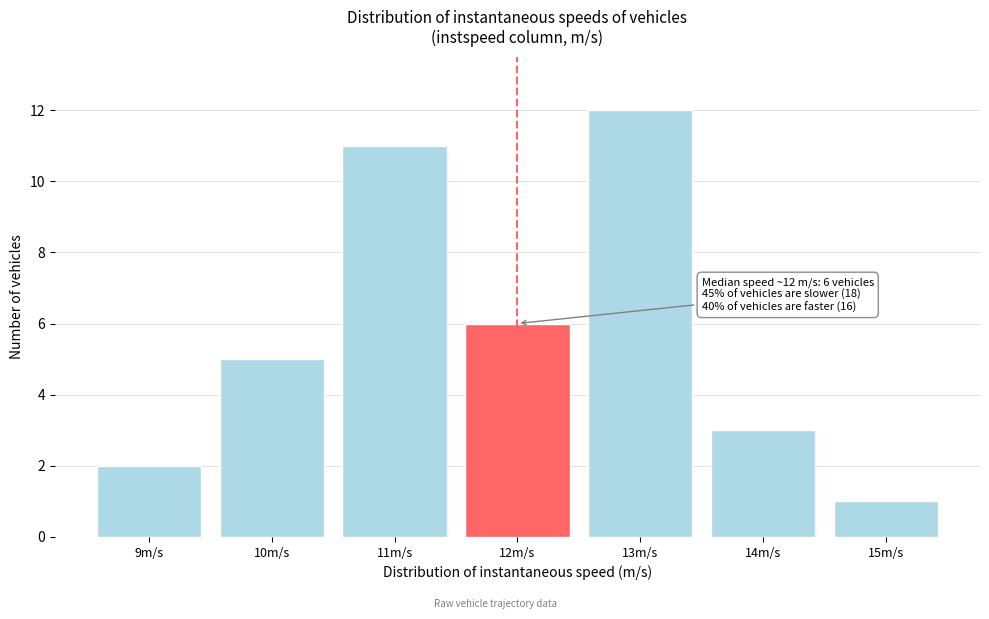

Reading left to right, what are all the values shown in this chart?

9m/s=2	10m/s=5	11m/s=11	12m/s=6	13m/s=12	14m/s=3	15m/s=1